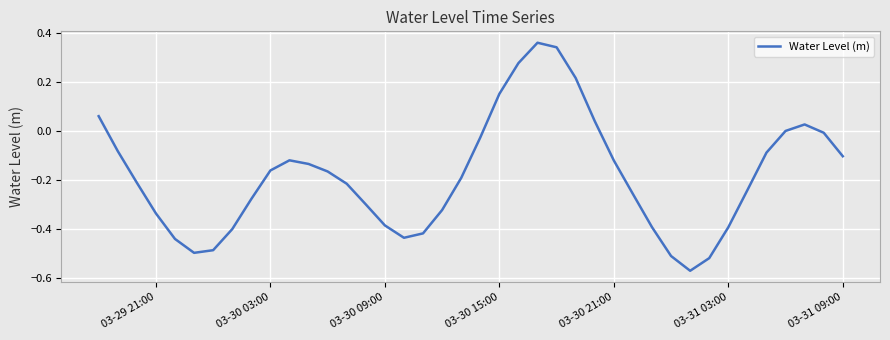

What is the greatest value displayed?

0.4